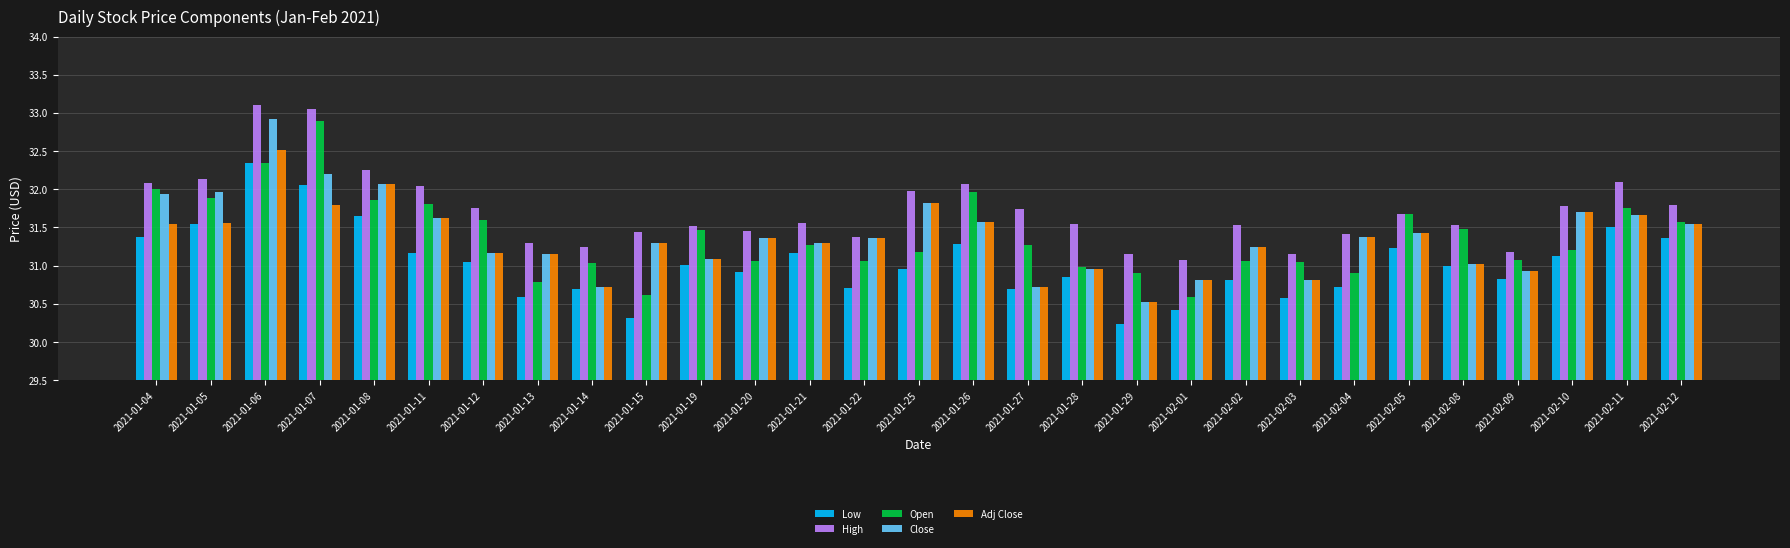

At how many categories does at least one series exceed 31?

29